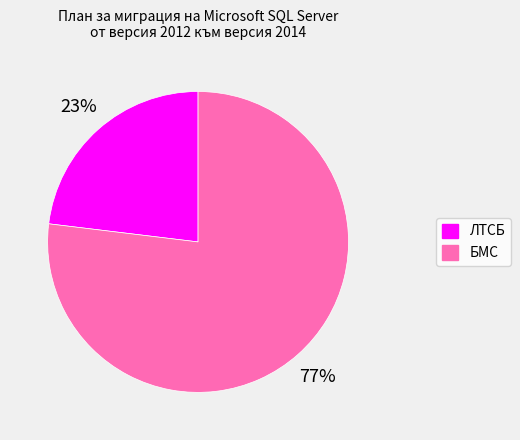

To the nearest percent, what portion does БМС represent?

77%